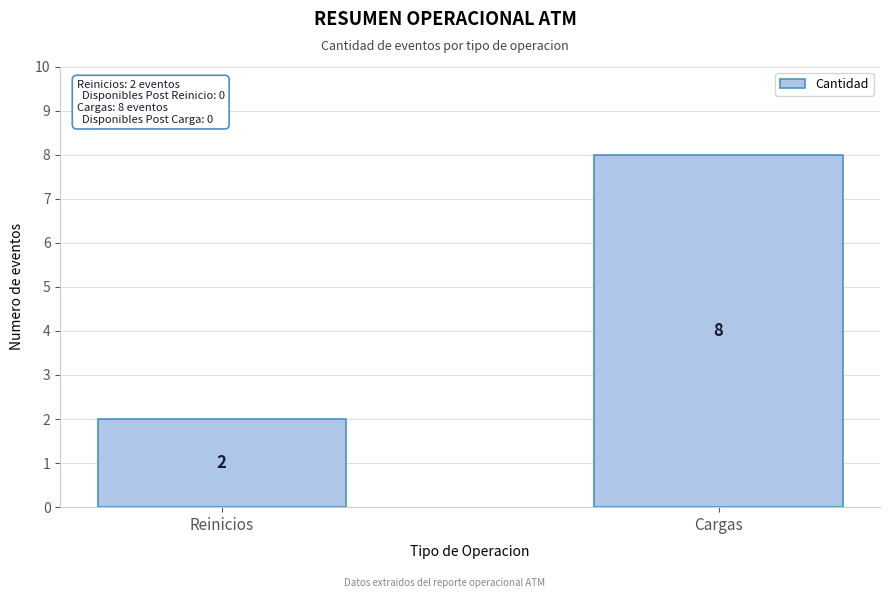

At which label is the value closest to 5?

Reinicios